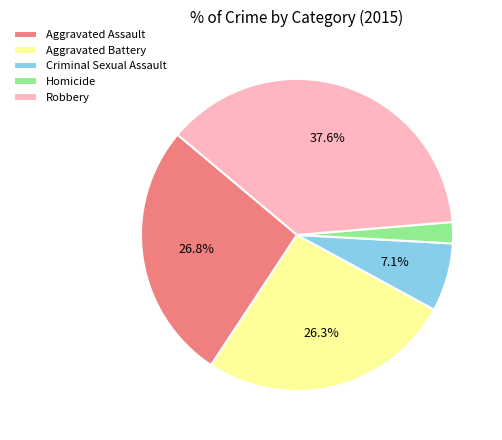

To the nearest percent, what is the average slice percentage?

20%